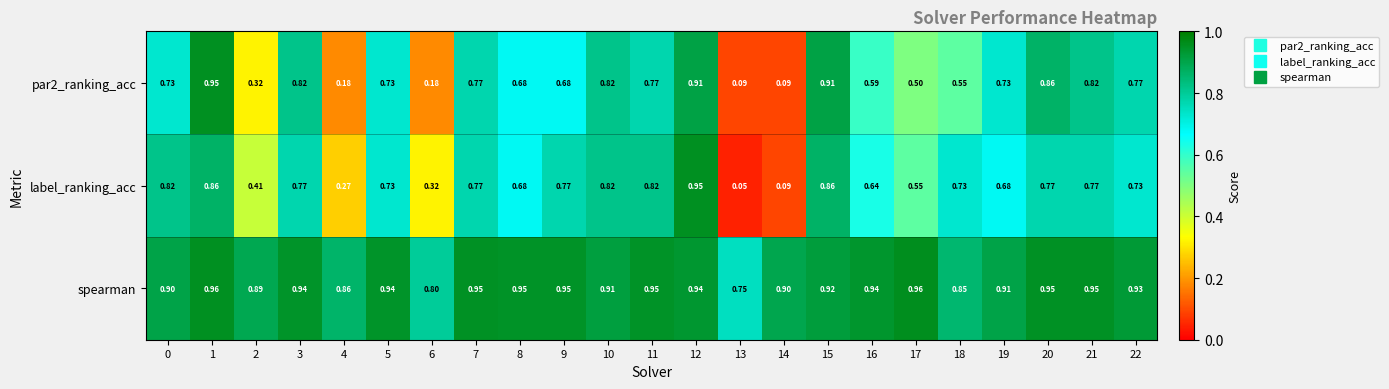

At how many categories does at least one series exceed 0?

23